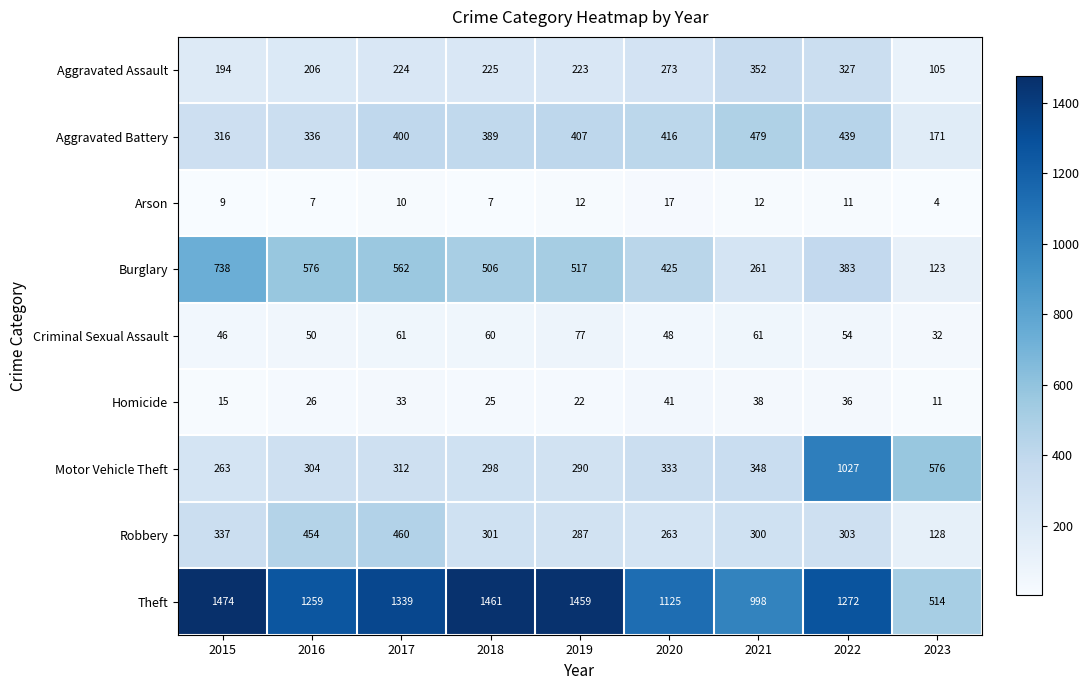

At which category is the sum across all series the highest?

2022